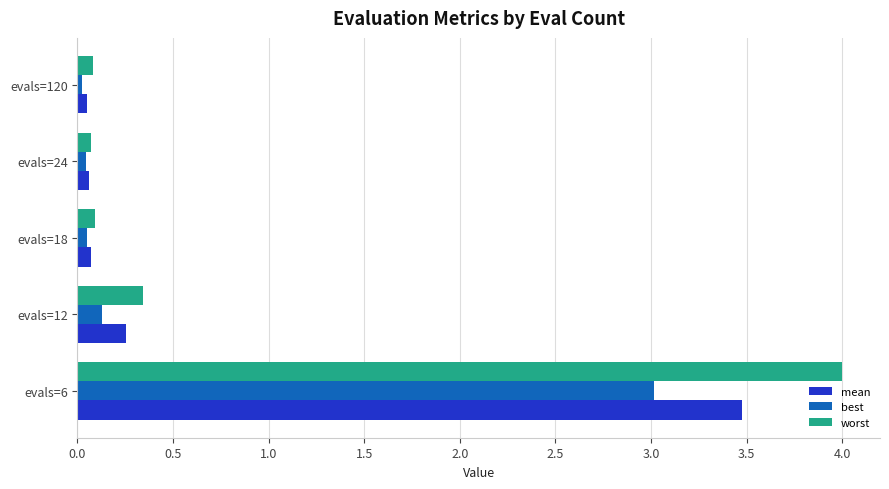

What is the difference between the maximum and minimum values in the mean series?

3.4